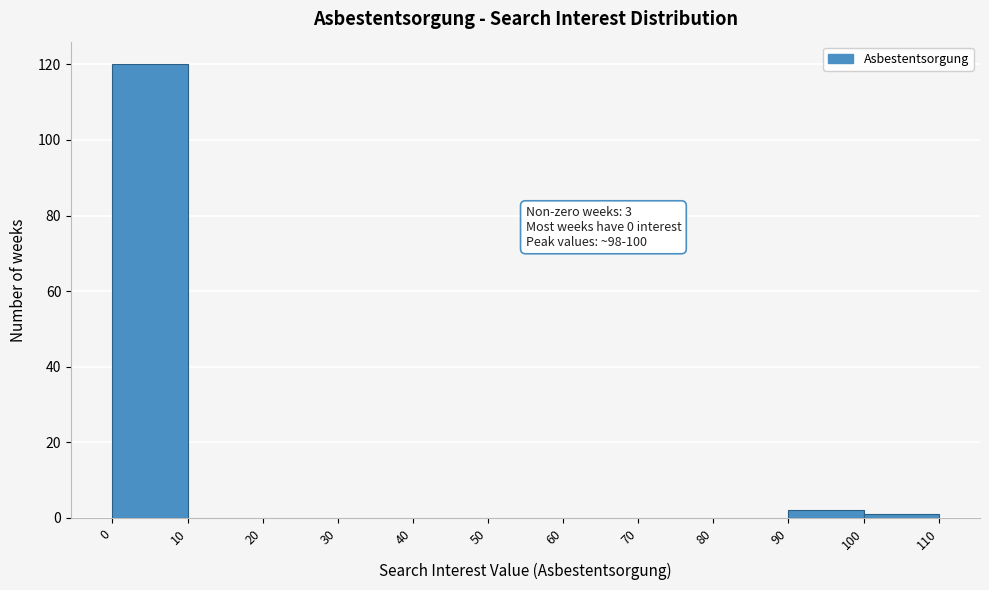

Which range on the x-axis has the tallest bar?

0 to 10